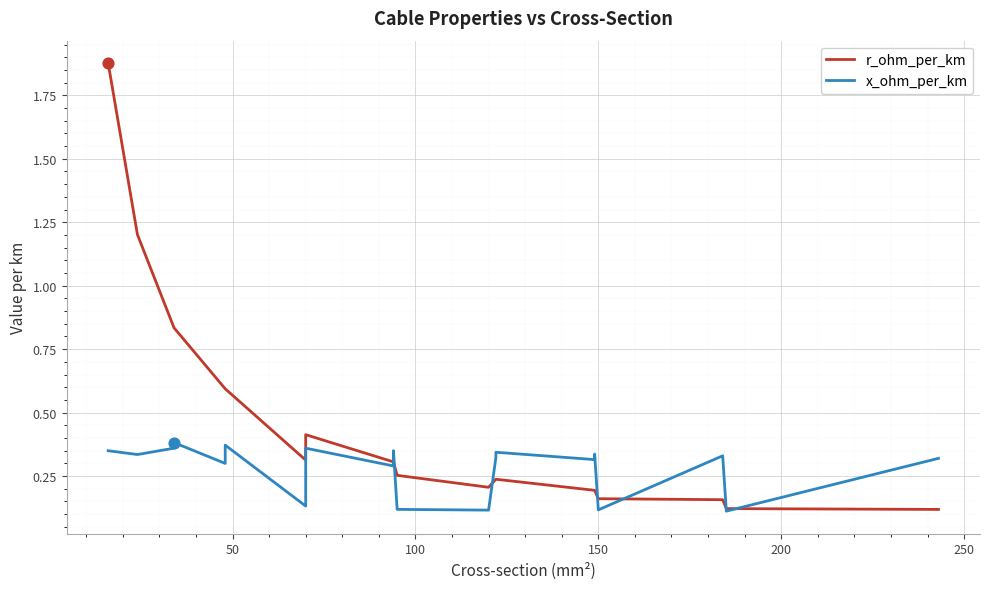

Which series has the largest Y range (max minus min)?

r_ohm_per_km